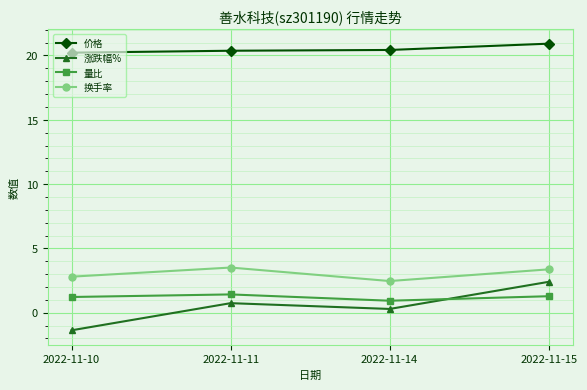

How many values in the 涨跌幅% series are below 0?

1